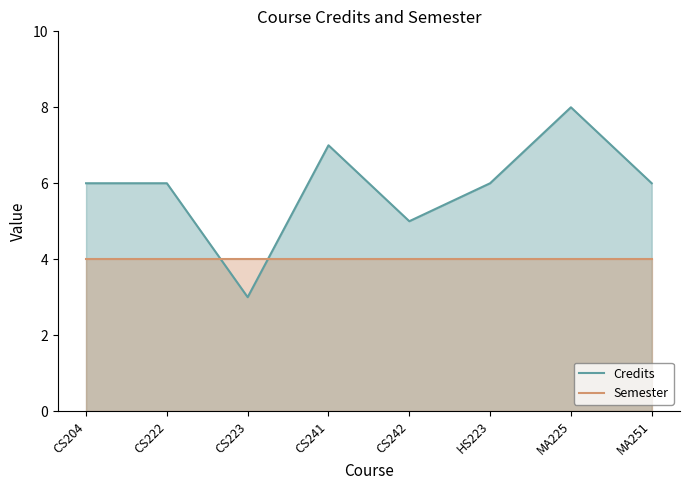

Reading left to right, list all the values displayed in this chart.

Credits: 6	6	3	7	5	6	8	6
Semester: 4	4	4	4	4	4	4	4